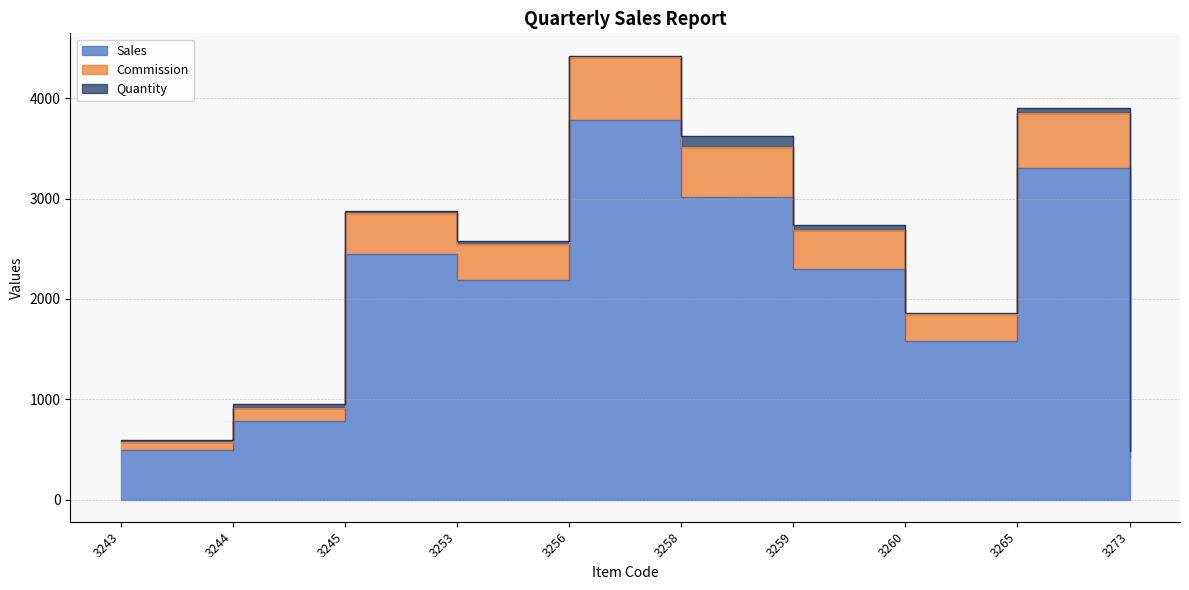

Count the number of categories in the chart.

10